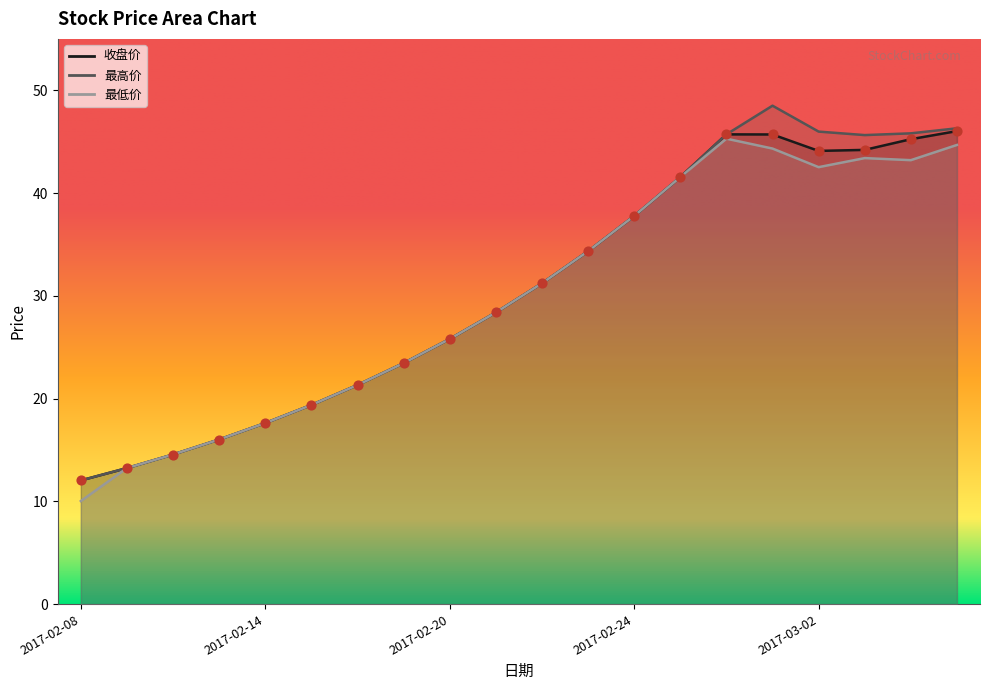

What are all the series names shown in the legend?

收盘价, 最高价, 最低价